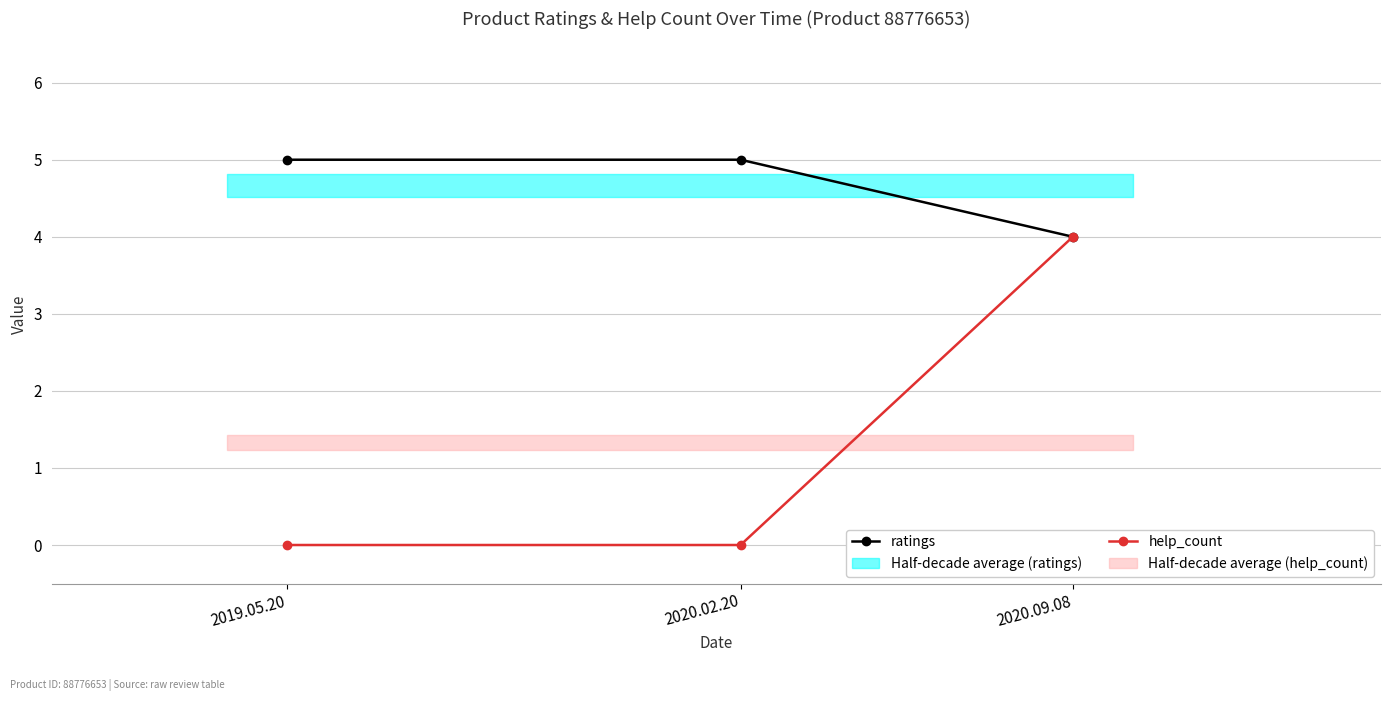

What is the lowest value of the ratings series?

4